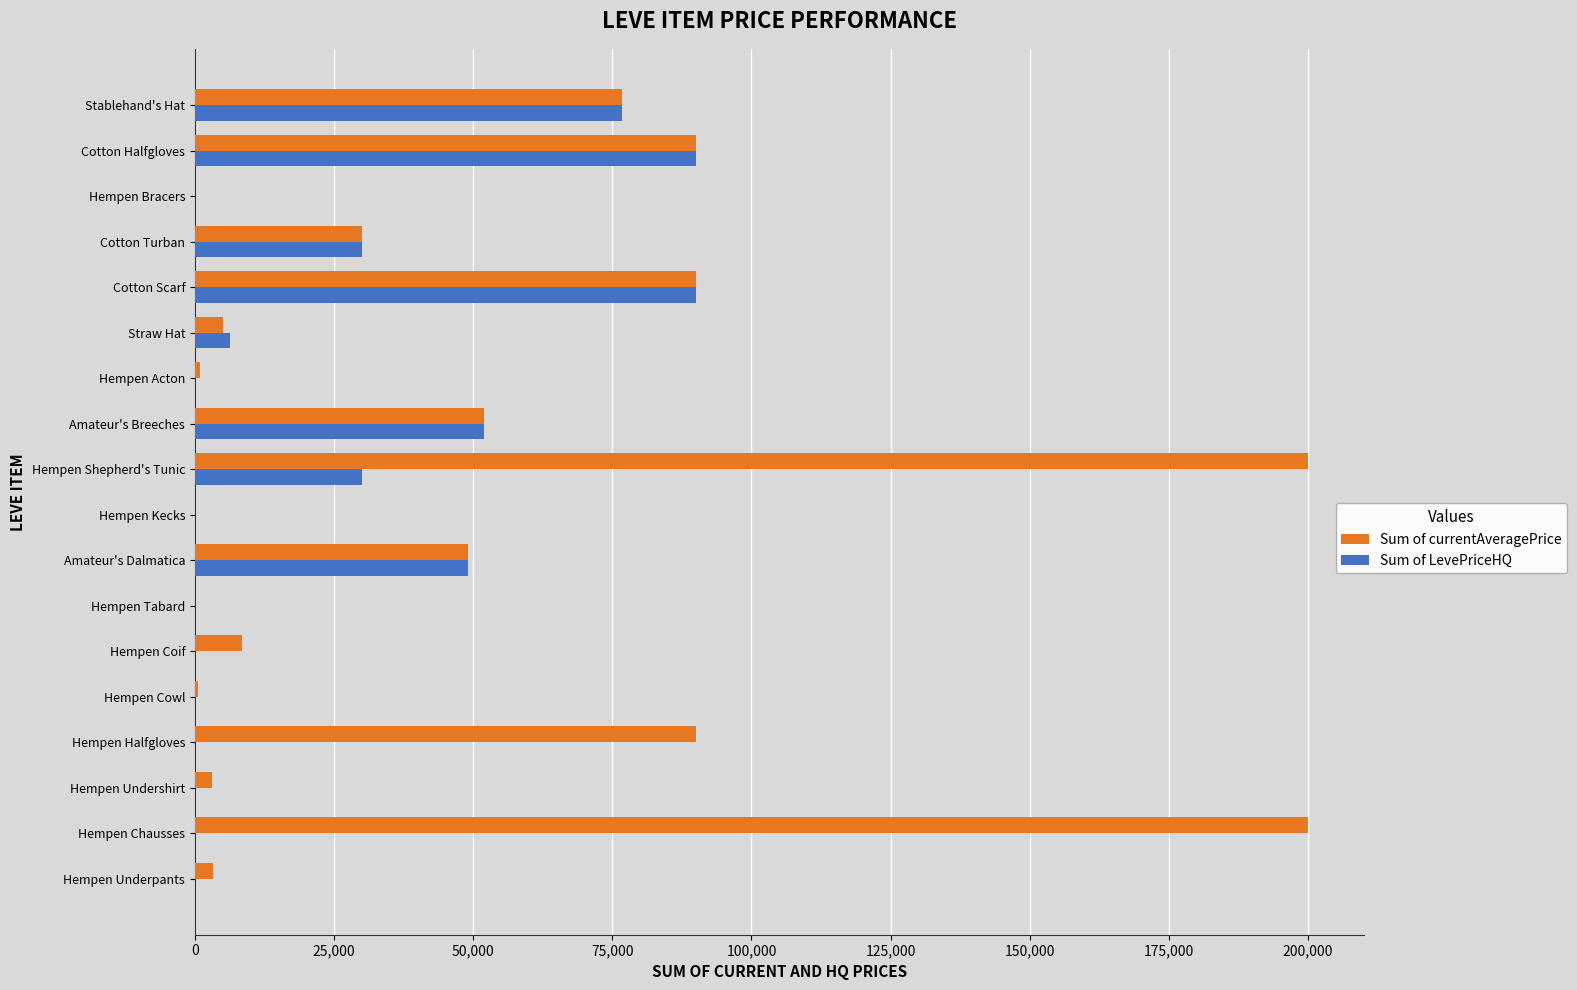

What is the sum of the Sum of LevePriceHQ values at Hempen Halfgloves and Amateur's Breeches?

52004.2